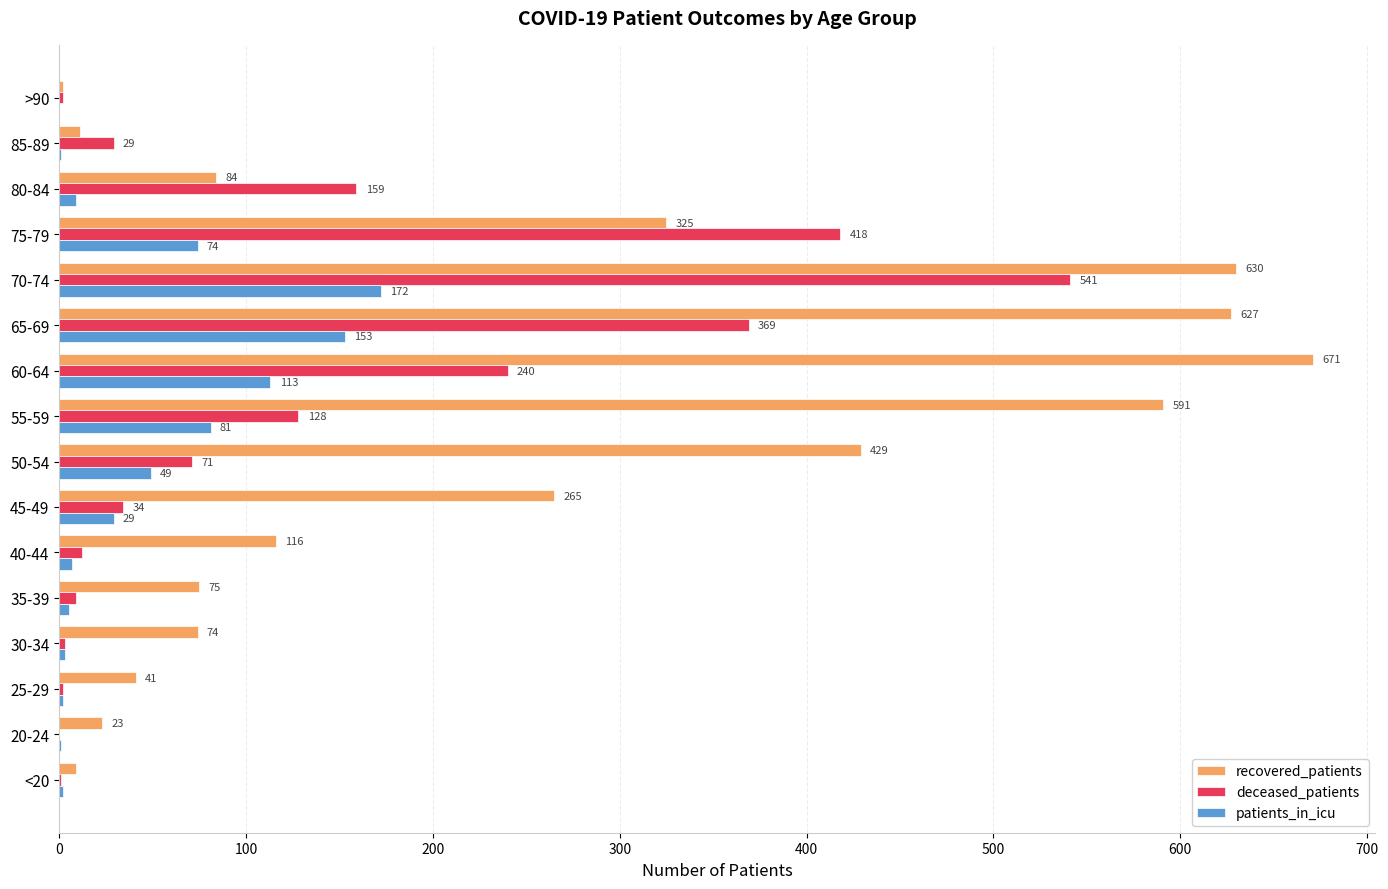

The recovered_patients series shows 23 at 20-24. True or false?

True